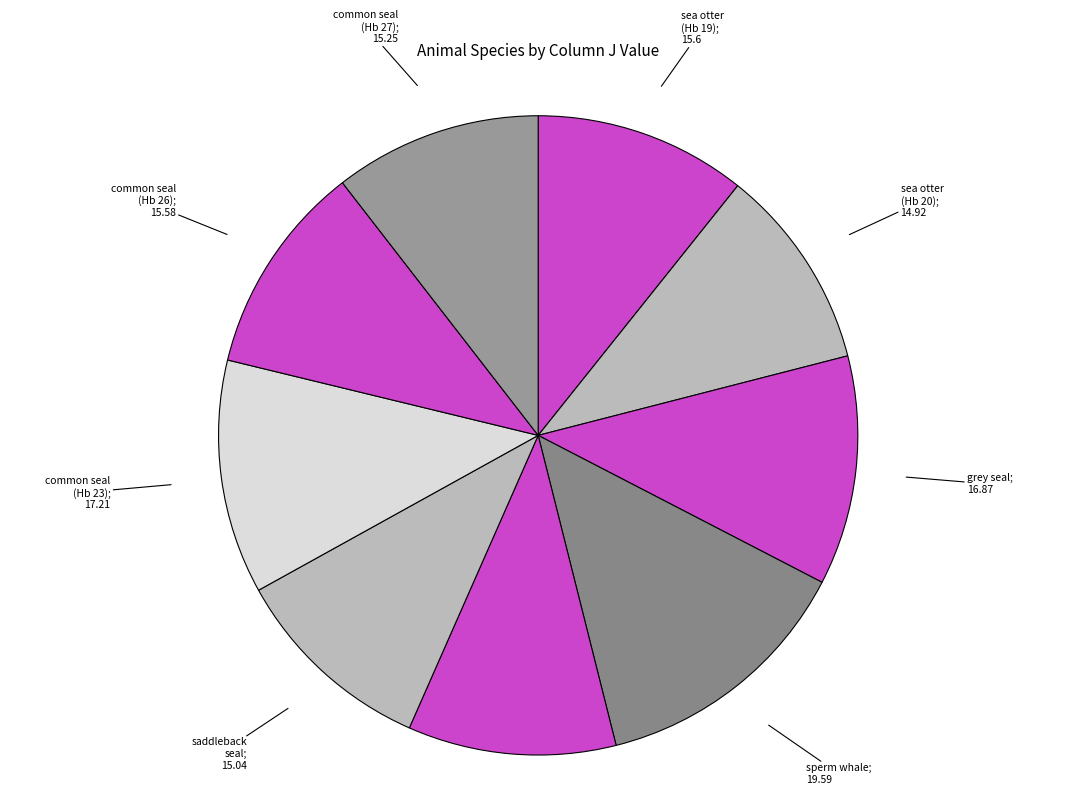

Which category has the biggest portion of the pie?

sperm whale